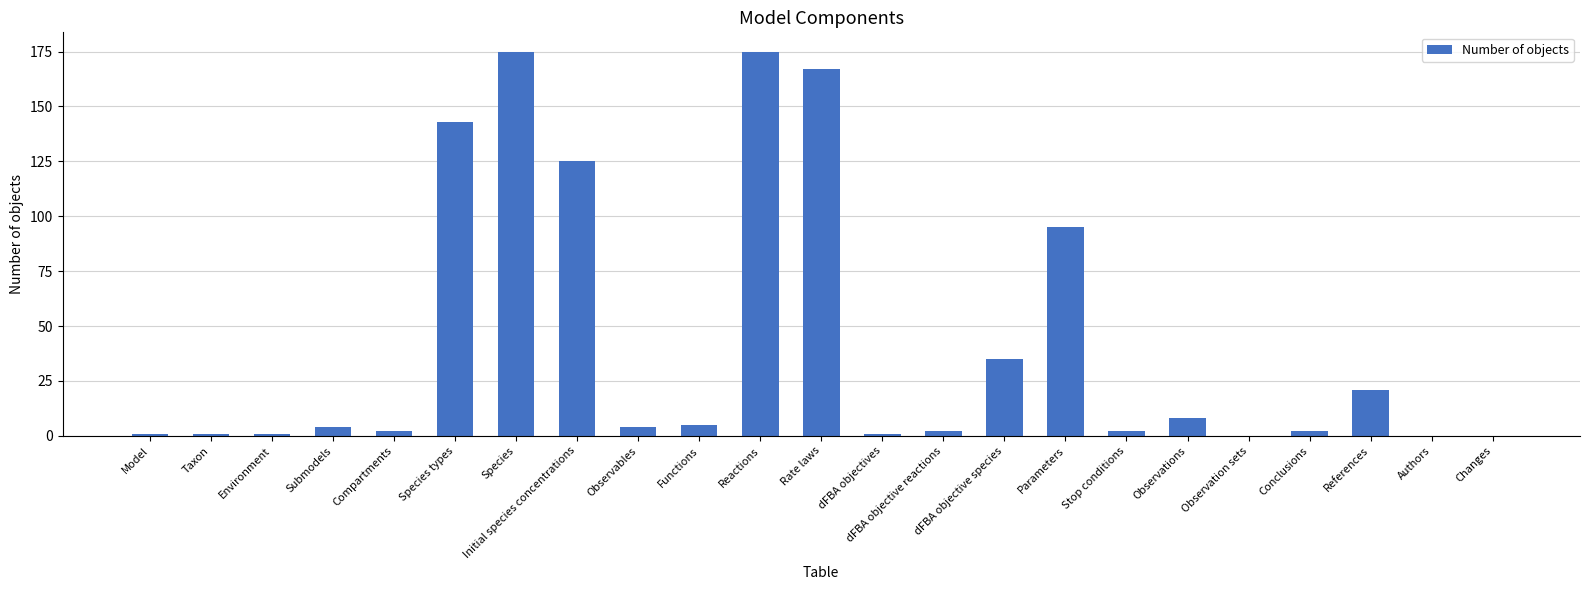

How many data points does each series have?

23